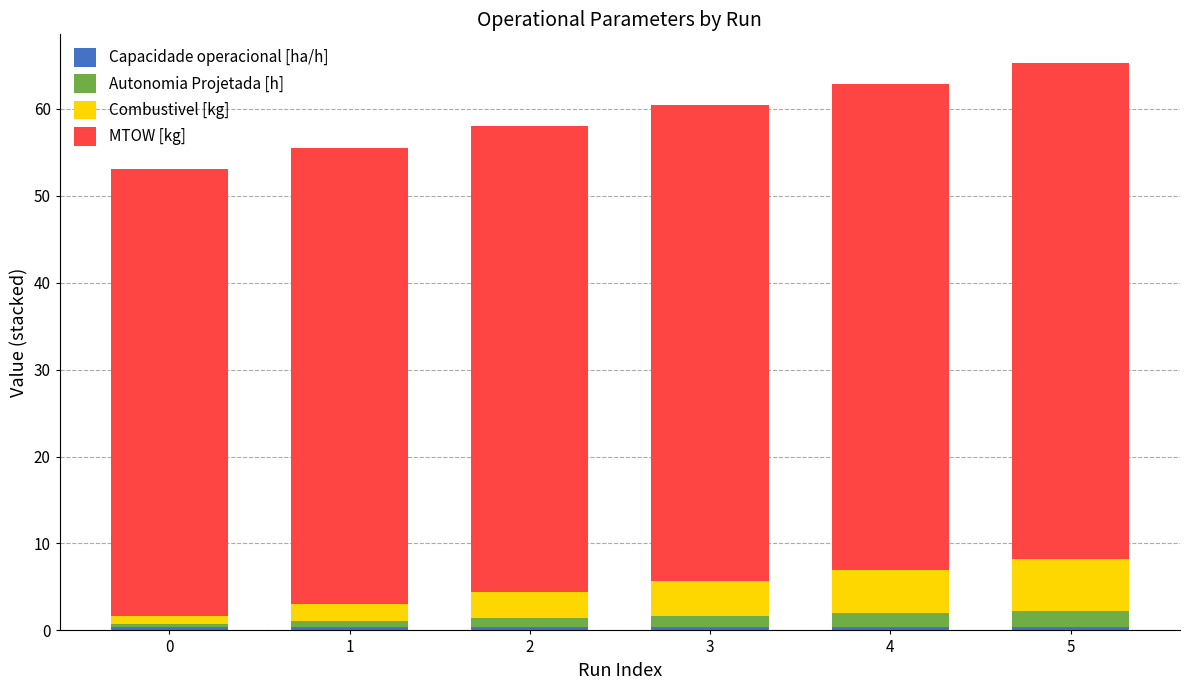

How many data points does each series have?

6